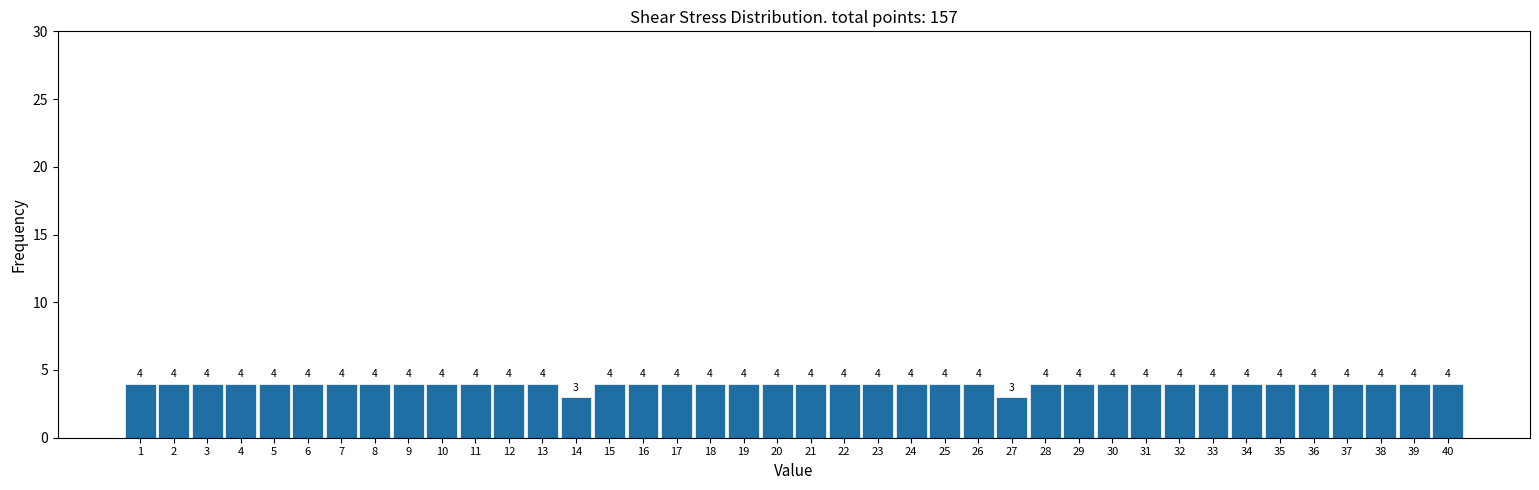

Reading right to left, transcribe all the data shown in this chart.

4	4	4	4	4	4	4	4	4	4	4	4	4	3	4	4	4	4	4	4	4	4	4	4	4	4	3	4	4	4	4	4	4	4	4	4	4	4	4	4